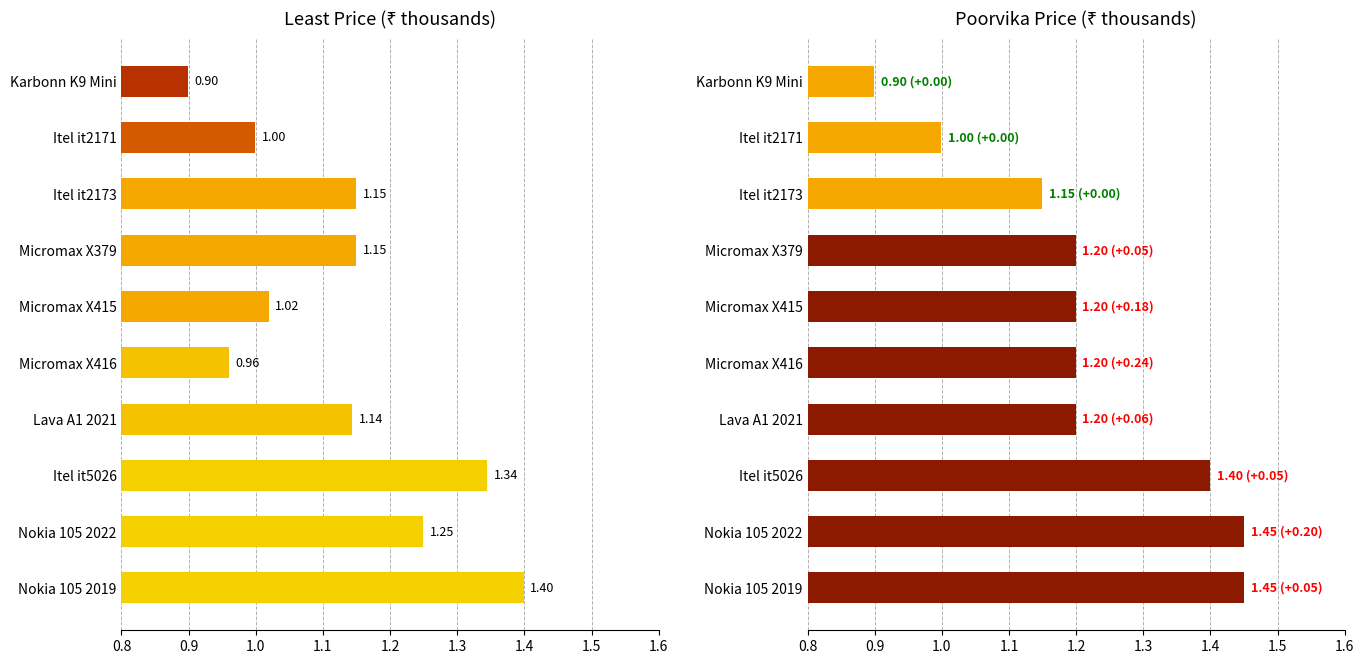

At Nokia 105 2022, list the series in order from largest to smallest.

Poorvika Price, Least Price